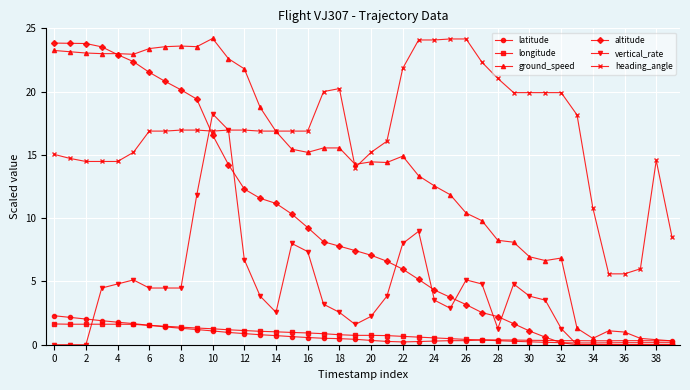

What is the maximum value for vertical_rate?

18.2